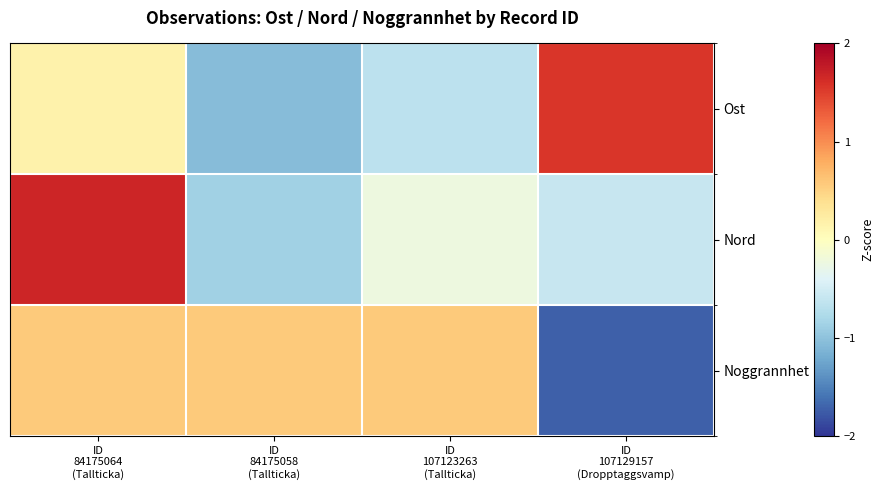

Which series has the largest range (max minus min)?

Ost